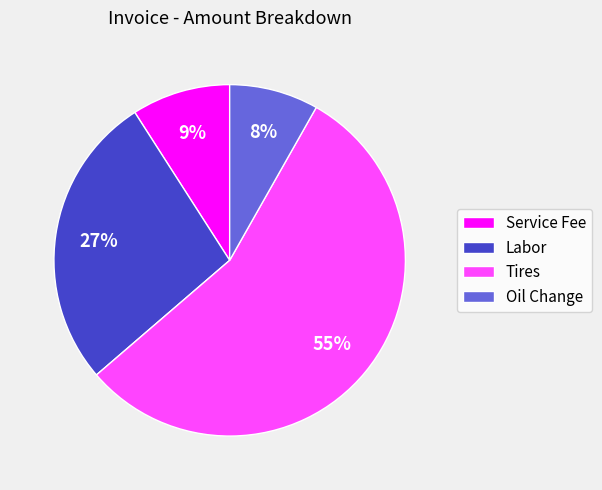

What is the largest slice in the pie chart?

Tires